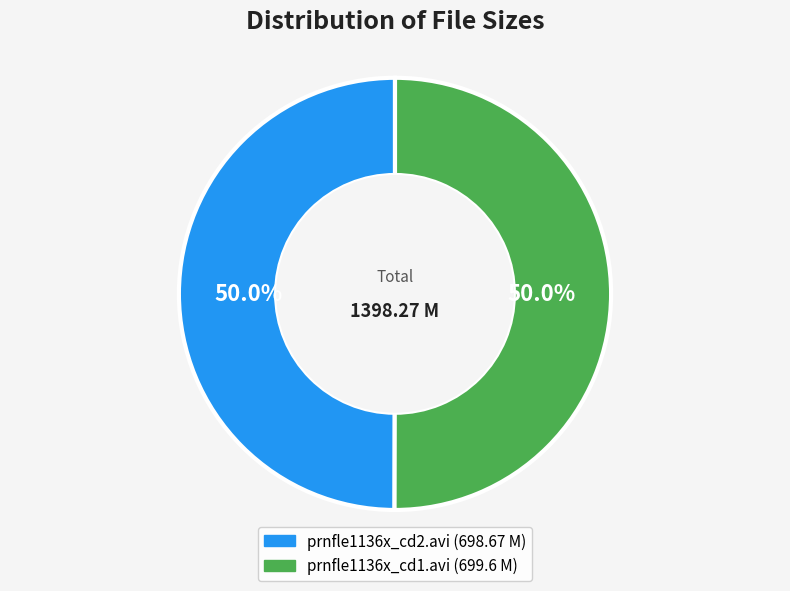

How much of the chart is everything except prnfle1136x_cd1.avi?

50.0%